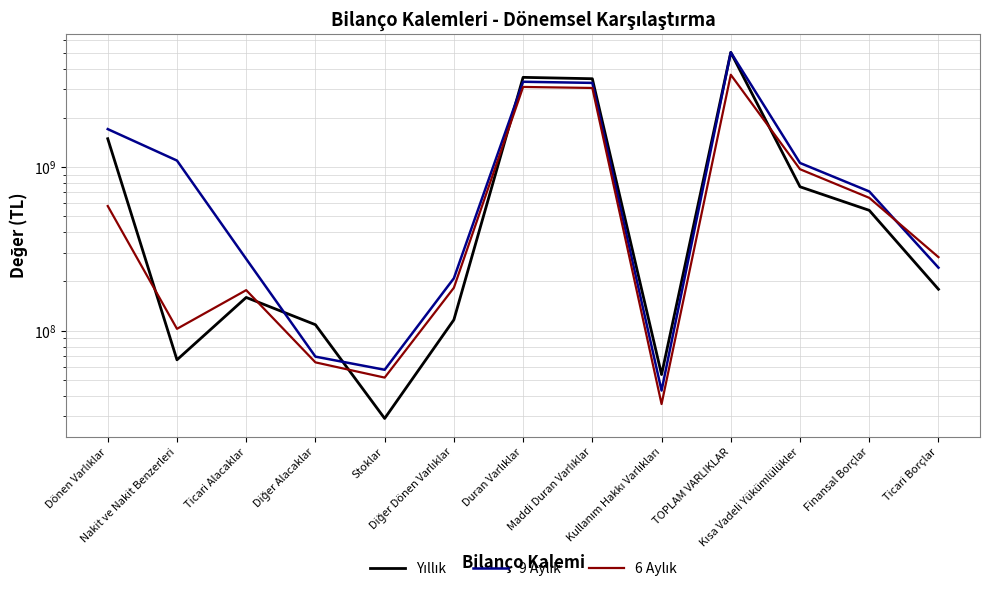

Which has a higher value, Nakit ve Nakit Benzerleri or Diğer Dönen Varlıklar?

Diğer Dönen Varlıklar